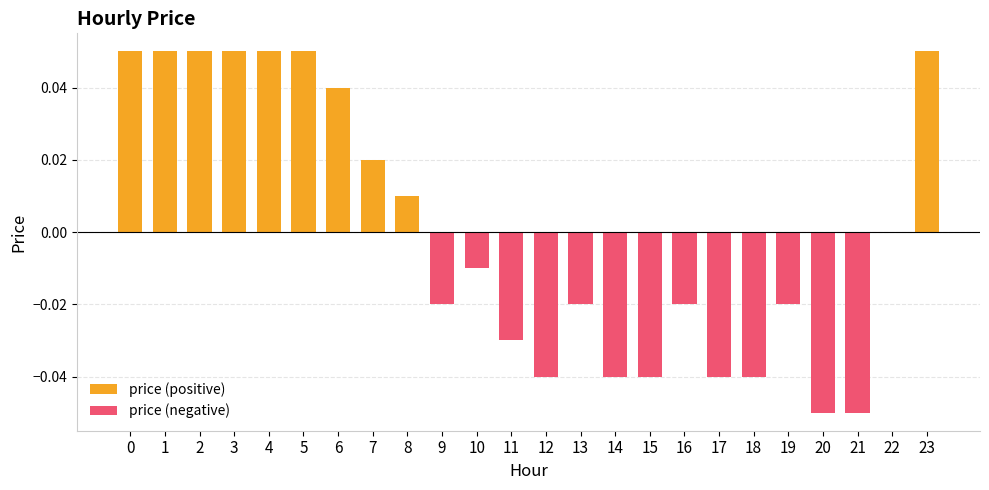

Where is price (positive) nearest to the value 0?

9